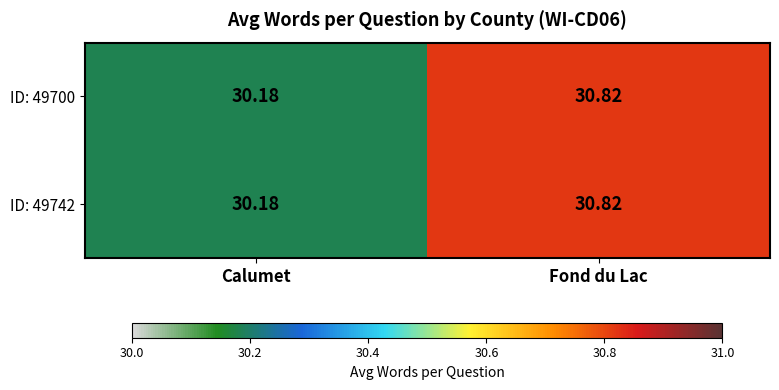

At which label is ID: 49700 closest to 30?

Calumet